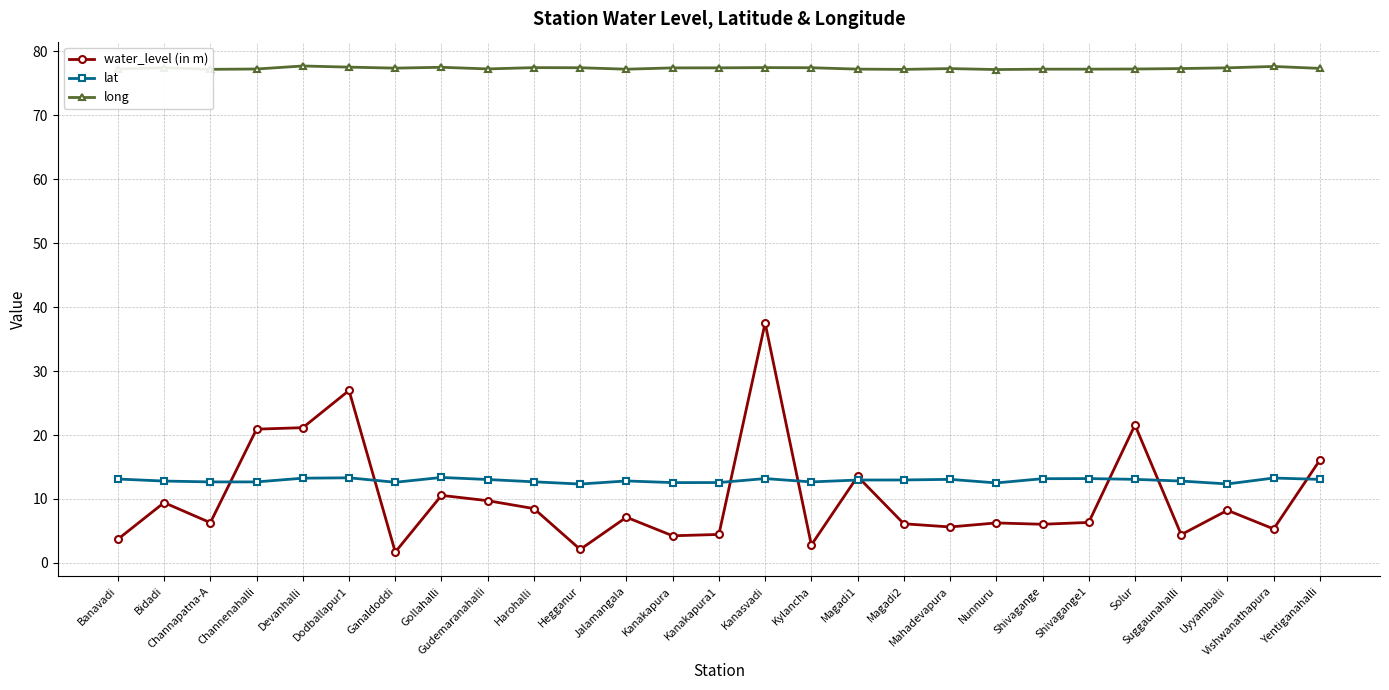

True or false: water_level (in m) has more than 1 points higher than both neighbors.

True